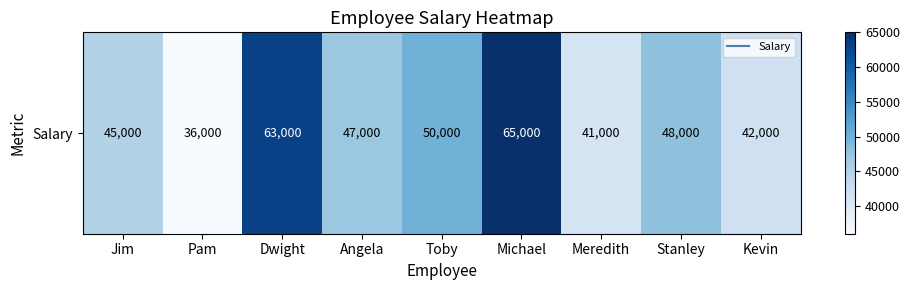

True or false: the data shows 65000 at Michael.

True